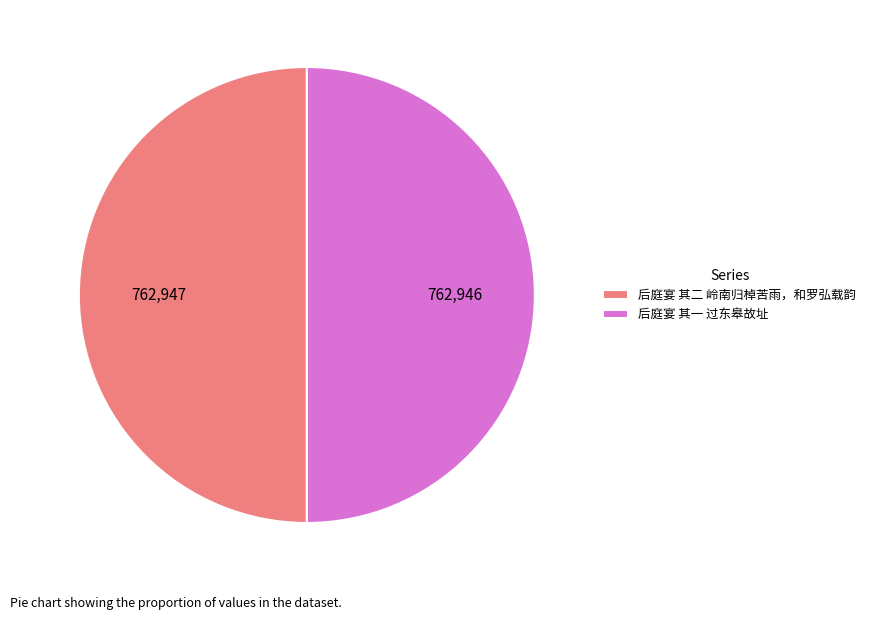

Approximately how many times larger is the value at 后庭宴 其一 过东皋故址 compared to 后庭宴 其二 岭南归棹苦雨，和罗弘载韵?

1.0